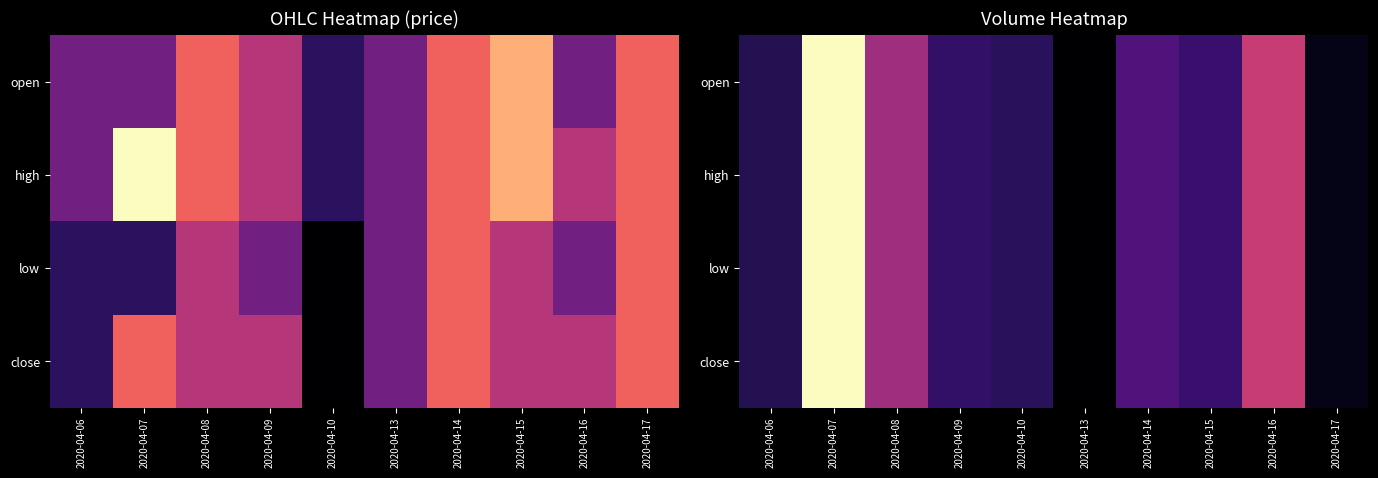

What is the sum of the low values at 2020-04-15 and 2020-04-14?

246900